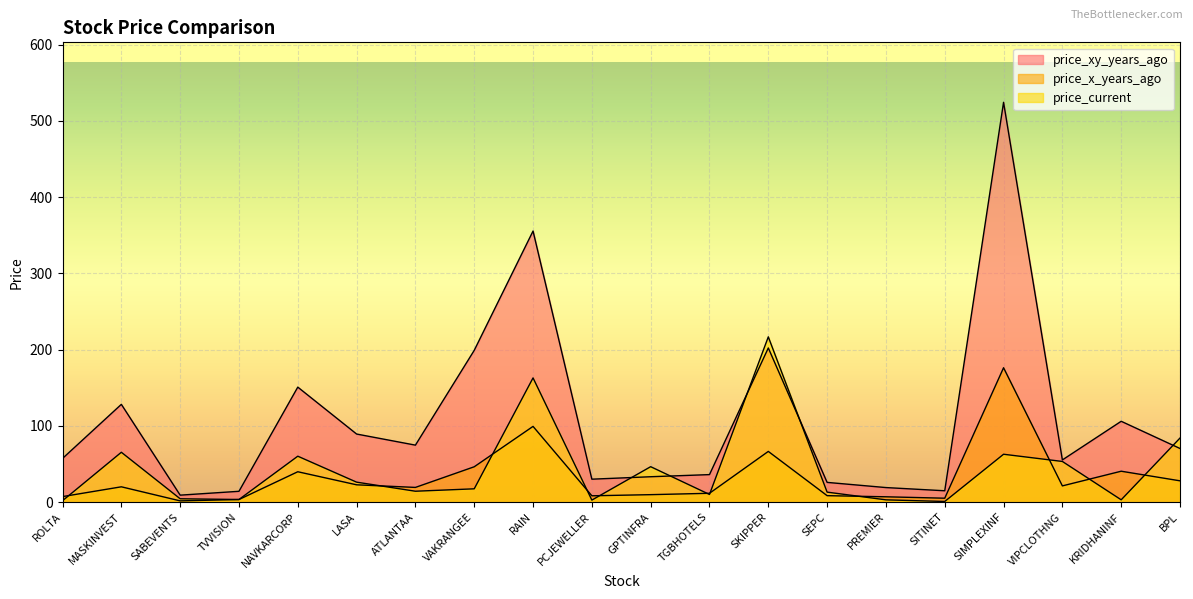

Rank the categories by price_xy_years_ago value from lowest to highest.

SABEVENTS, TVVISION, SITINET, PREMIER, SEPC, PCJEWELLER, GPTINFRA, TGBHOTELS, VIPCLOTHNG, ROLTA, BPL, ATLANTAA, LASA, KRIDHANINF, MASKINVEST, NAVKARCORP, VAKRANGEE, SKIPPER, RAIN, SIMPLEXINF